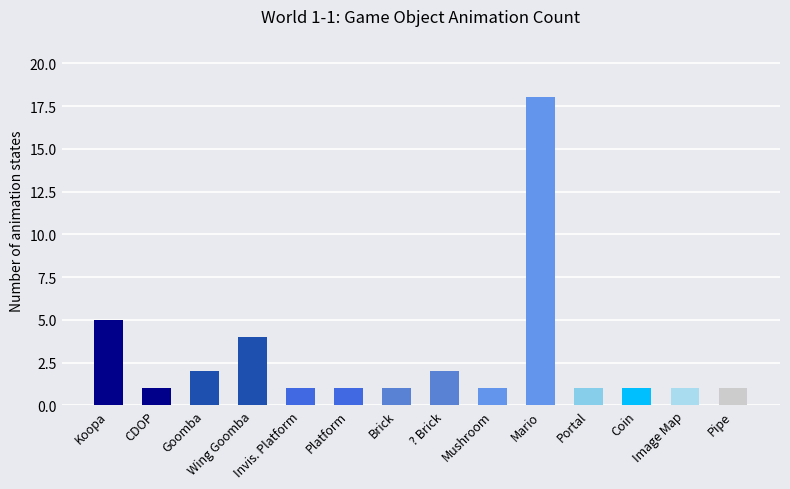

What is the label of the 14th bar from the left?

Pipe